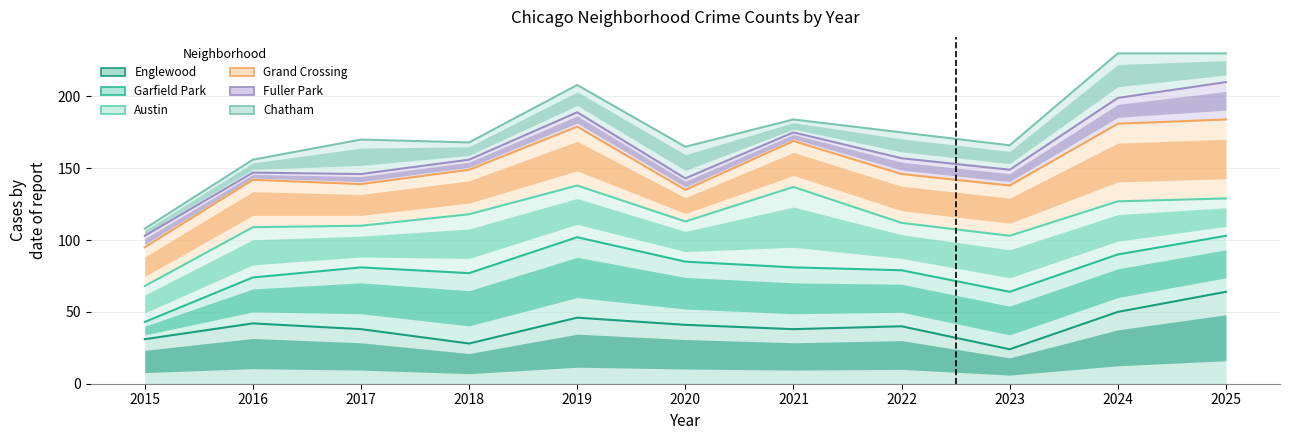

What is the difference between the maximum and second lowest values in the Englewood series?

36